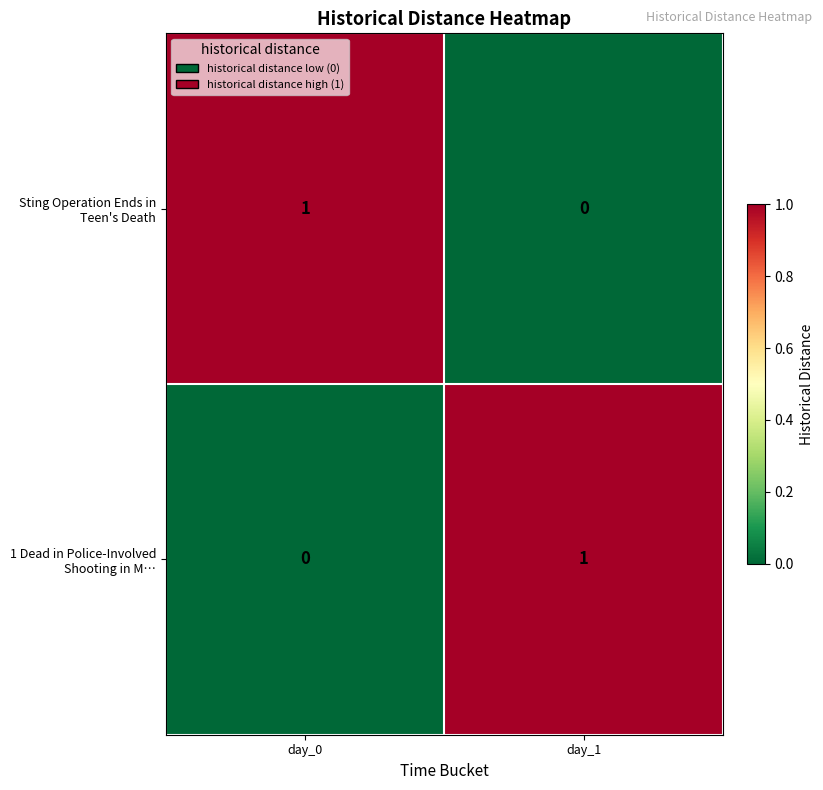

Is it true that Sting Operation Ends in Teen's Death equals 0 at day_1?

True